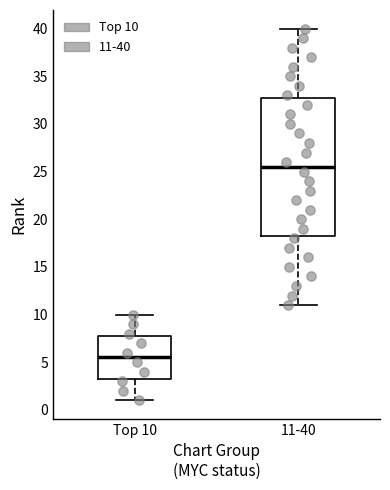

Reading left to right, transcribe this box plot: for each box, give where its median line is, the range the box spans, and where its two whiskers end, as read against the y-axis. The values are not printed on the chart, so give them approximately, as read against the axis.

Top 10: median 5.5, box 3.5 to 8.0, whiskers 1.0 to 10.0
11-40: median 25.5, box 18.5 to 33.0, whiskers 11.0 to 40.0